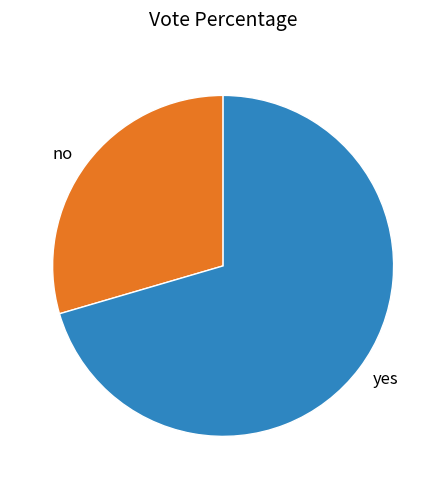

What is the smallest slice in the pie chart?

no